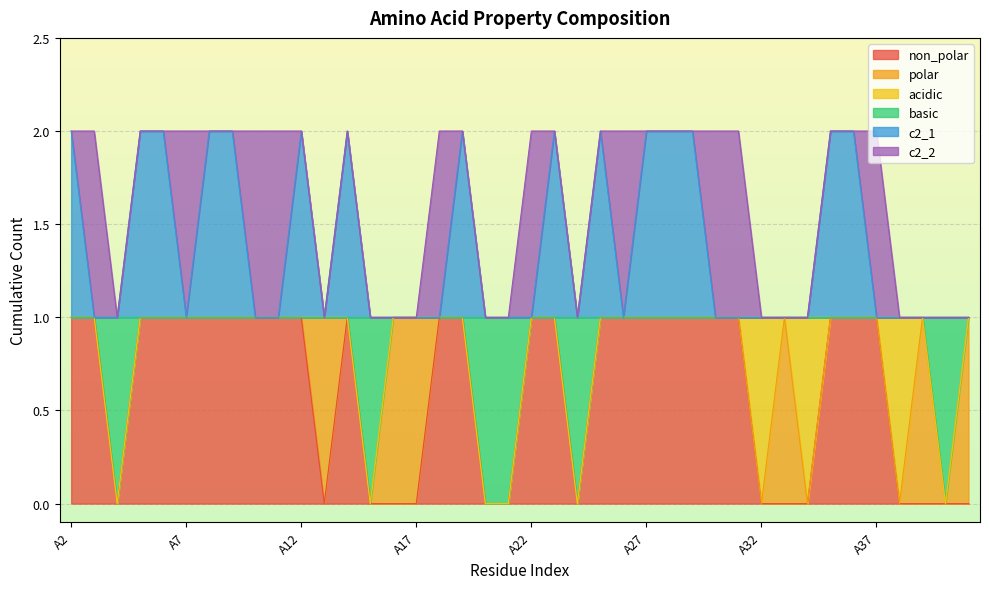

What are all the series names shown in the legend?

non_polar, polar, acidic, basic, c2_1, c2_2